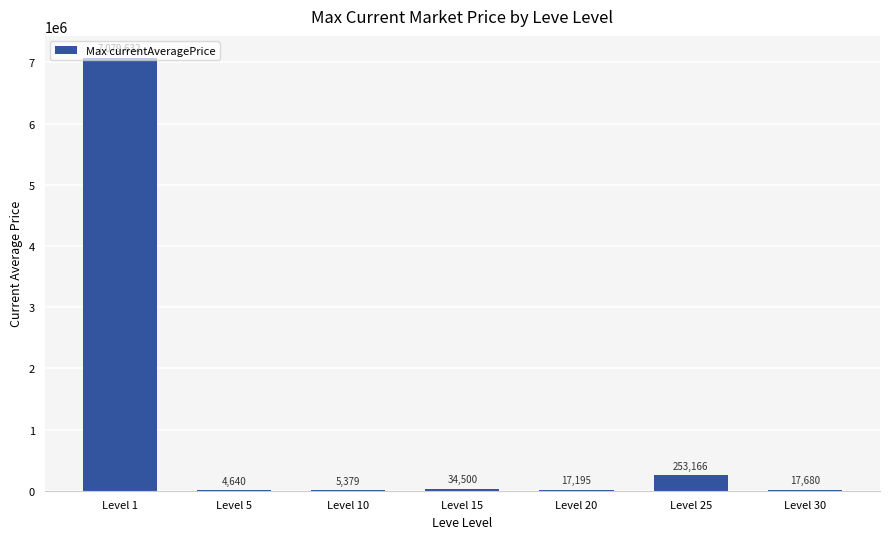

Where is the data nearest to the value 3542136?

Level 25